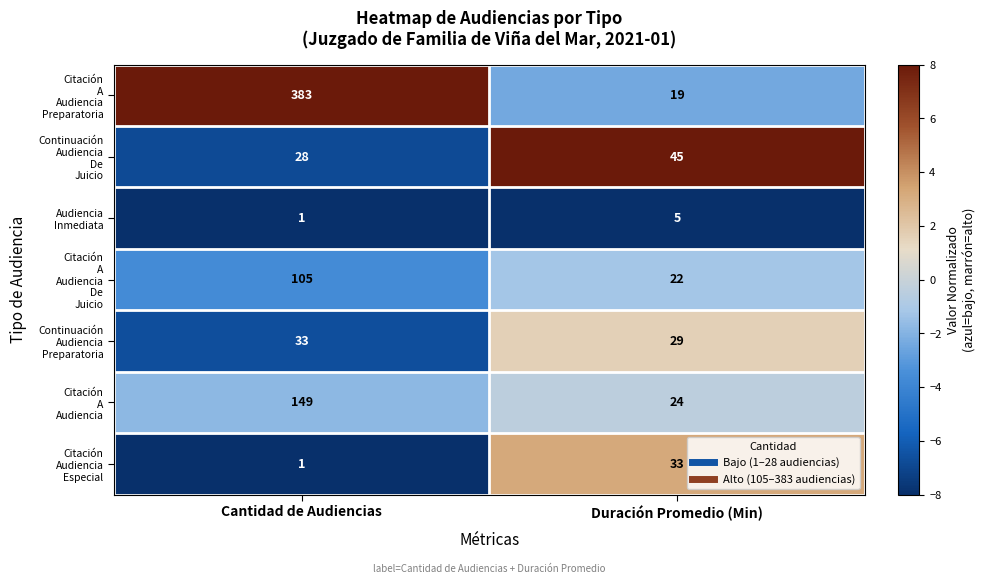

What is the difference between the highest and lowest values at Duración Promedio (Min)?

40